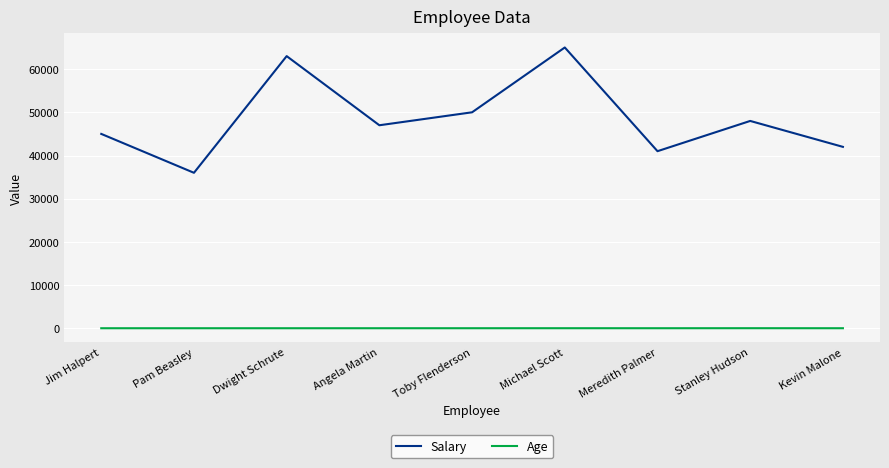

Rank the series at Stanley Hudson from lowest to highest value.

Age, Salary